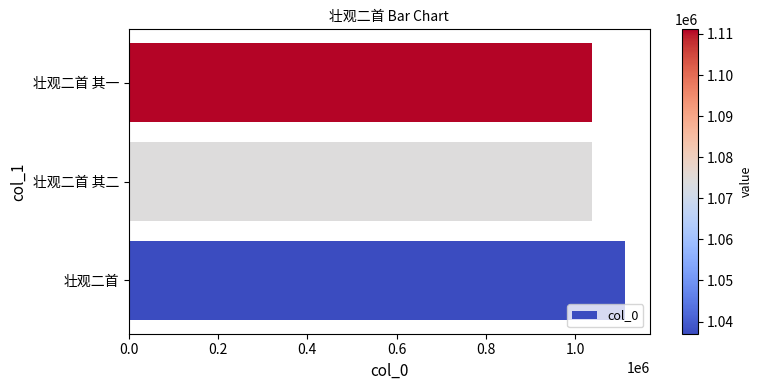

How many data points are less than 1037037?

1